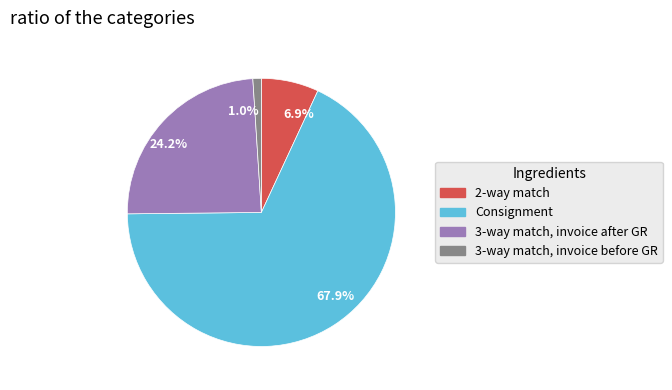

Combined, do 6.9% and 24.2% account for over 50%?

No